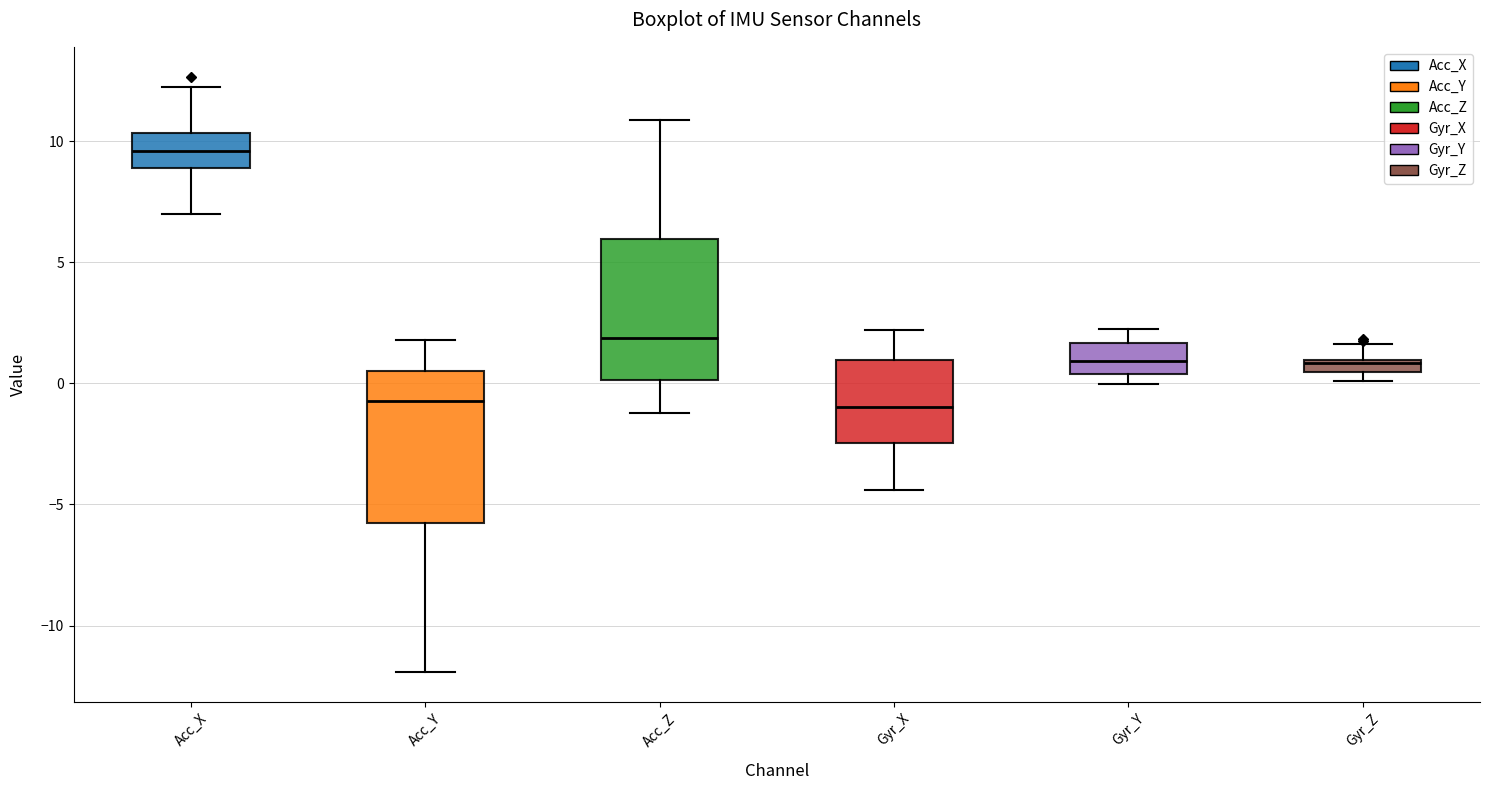

Which box's median line is the highest?

Acc_X